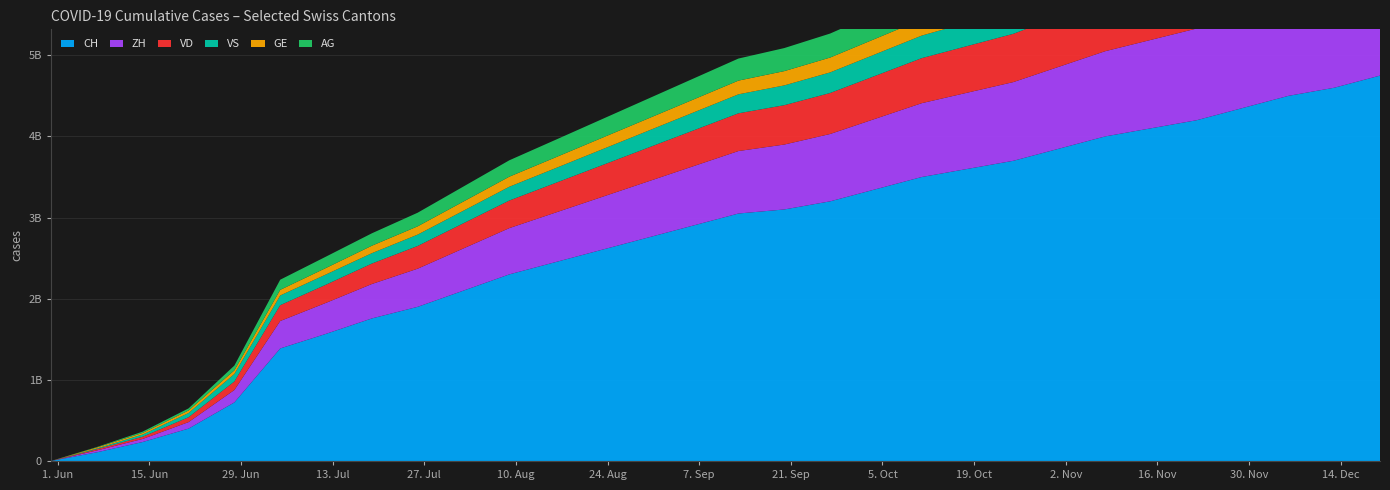

Reading right to left, extract all data points from this chart.

CH: 4750	4600	4500	4350	4200	4100	4000	3850	3700	3600	3500	3350	3200	3100	3050	2900	2750	2600	2450	2300	2100	1900	1757	1567	1387	722	399	234	107	0
ZH: 1300	1250	1210	1170	1130	1090	1050	1010	970	940	910	870	830	800	770	730	690	650	610	570	520	470	424	382	338	153	80	38	23	0
VD: 800	770	745	720	695	670	645	620	595	575	555	530	505	485	465	440	415	390	365	340	310	280	252	224	195	105	60	27	15	0
VS: 403	389	376	363	350	337	324	311	298	288	278	266	254	244	234	221	208	195	182	170	155	140	128	126	120	93	52	27	9	0
GE: 288	278	269	260	251	242	233	224	215	207	199	191	183	176	169	160	151	142	133	124	113	102	92	80	69	44	31	20	13	0
AG: 467	451	436	421	406	391	376	361	346	334	322	309	296	284	272	258	244	230	216	202	185	168	153	140	125	59	26	16	5	0